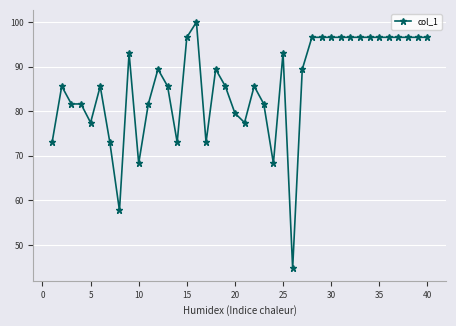

What is the difference between the maximum and second lowest values?

42.3